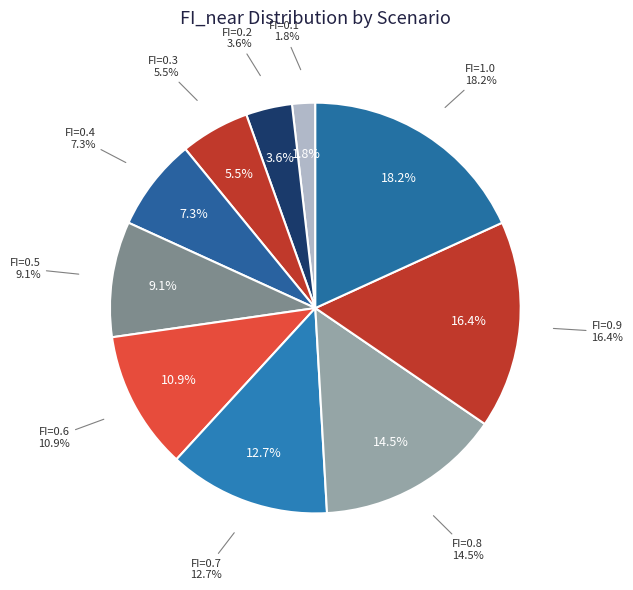

Does FI=0.7 represent more than half of the total?

No